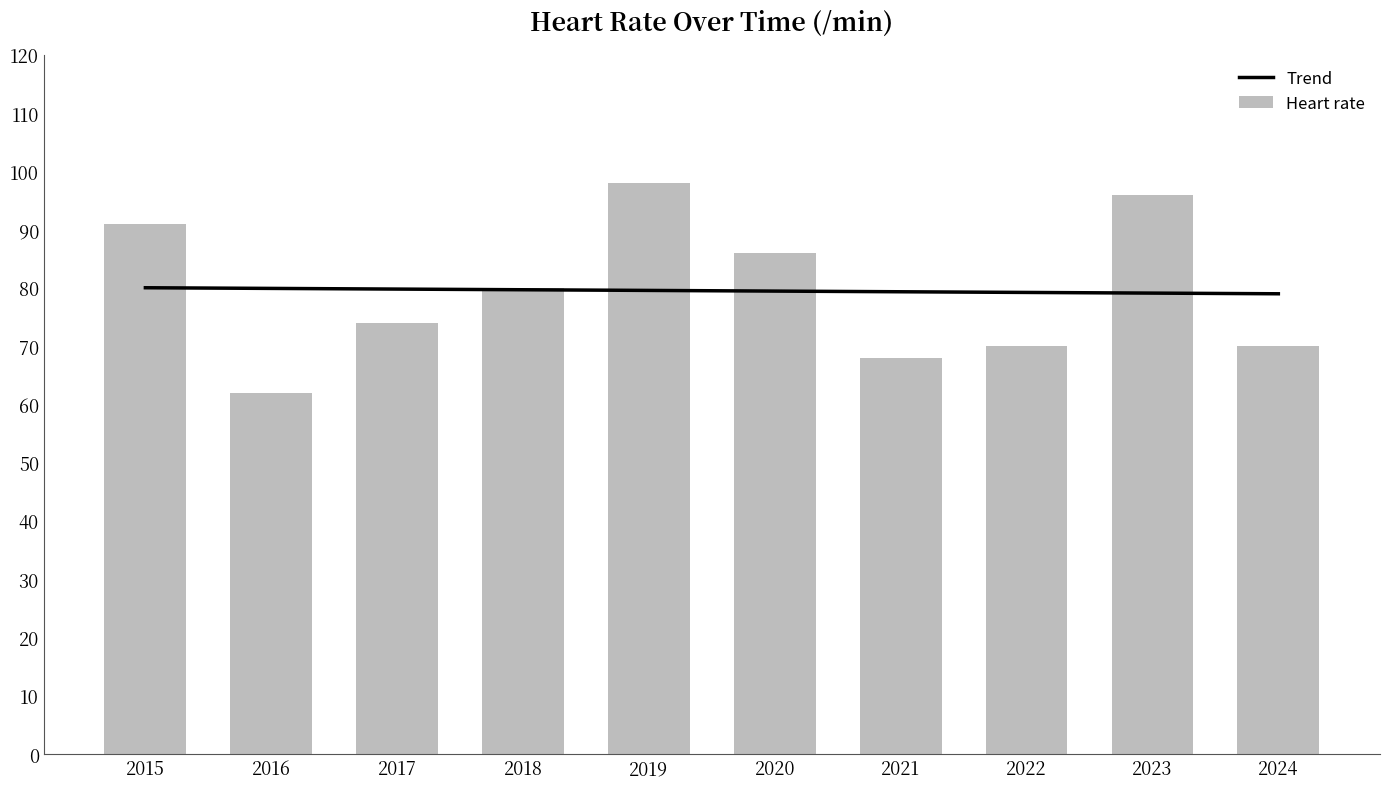

What is the value of the Heart rate bar at the 10th from the left?

70